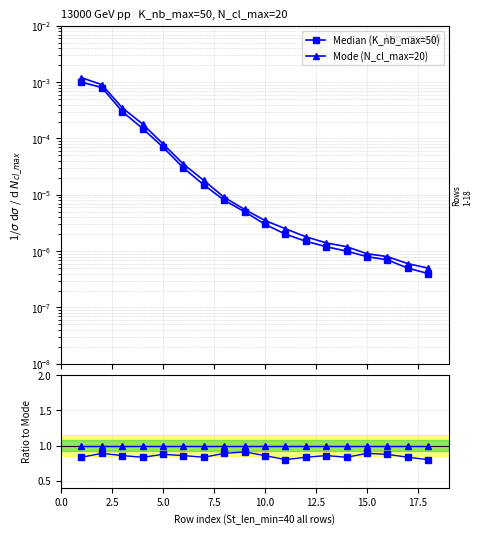

Reading left to right, transcribe all the data shown in this chart.

Median (K_nb_max=50): 0.0	0.0	0.0	0.0	0.0	0.0	0.0	0.0	0.0	0.0	0.0	0.0	0.0	0.0	0.0	0.0	0.0	0.0
Mode (N_cl_max=20): 0.0	0.0	0.0	0.0	0.0	0.0	0.0	0.0	0.0	0.0	0.0	0.0	0.0	0.0	0.0	0.0	0.0	0.0
Median: 0.8	0.9	0.9	0.8	0.9	0.9	0.8	0.9	0.9	0.9	0.8	0.8	0.9	0.8	0.9	0.9	0.8	0.8
Mode: 1.0	1.0	1.0	1.0	1.0	1.0	1.0	1.0	1.0	1.0	1.0	1.0	1.0	1.0	1.0	1.0	1.0	1.0